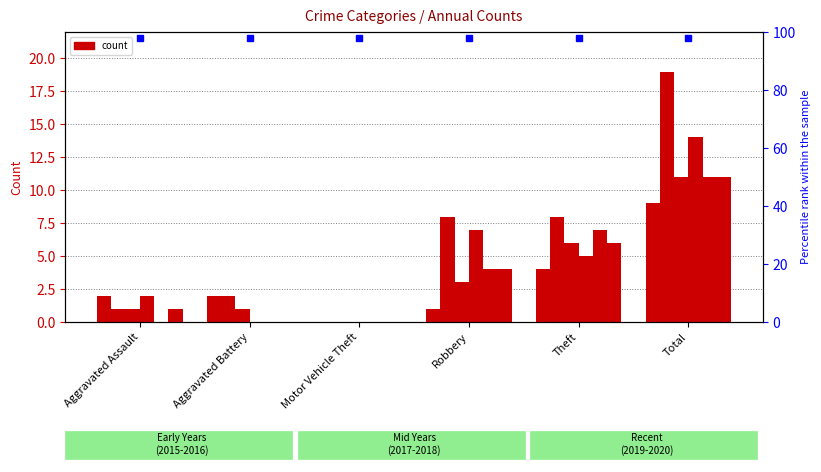

Rank the series by their maximum value, from lowest to highest.

2015, 2017, 2019, 2020, 2018, 2016